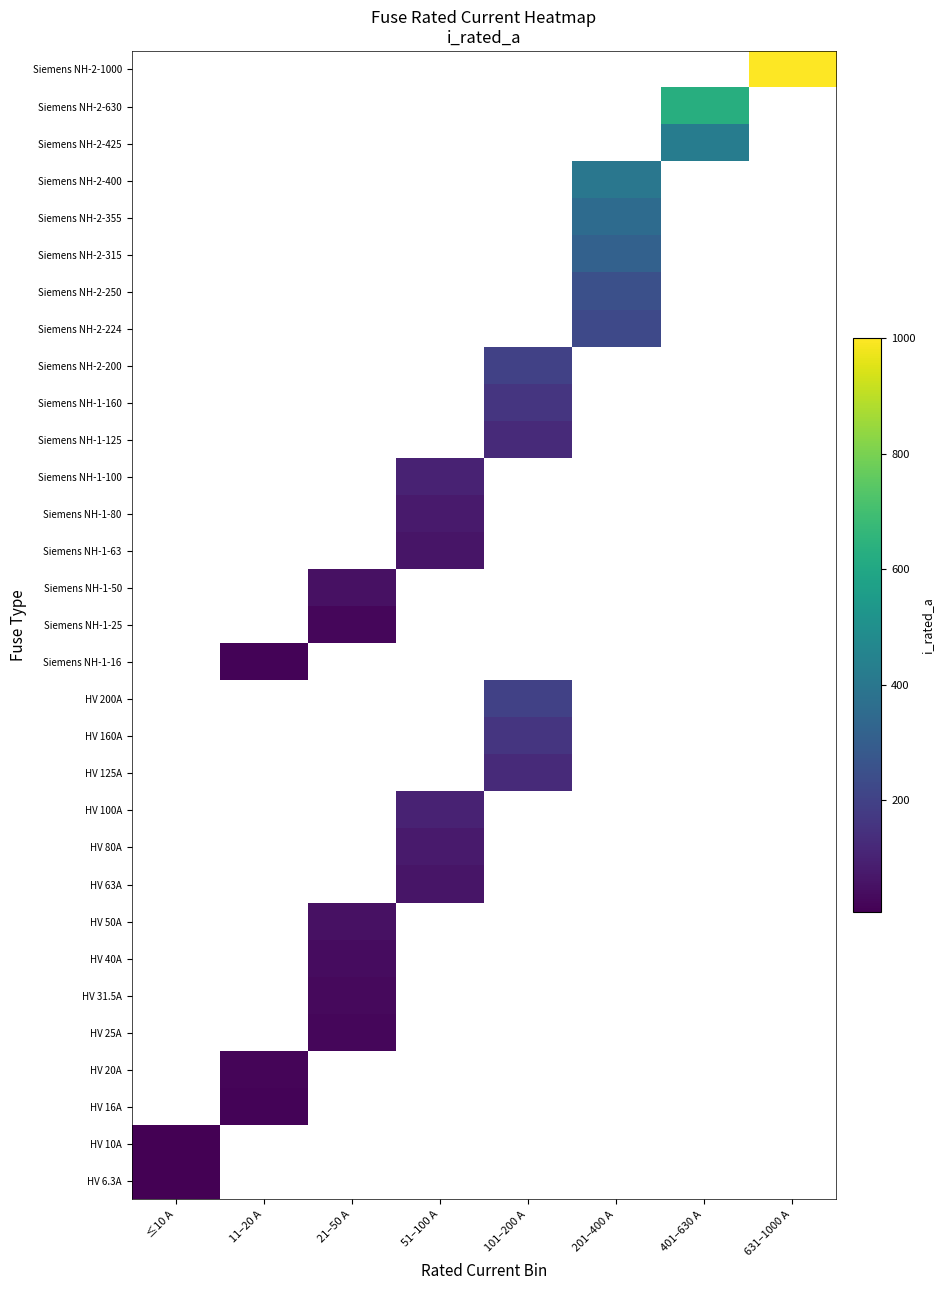

What is the maximum value shown in the chart?

1000.0